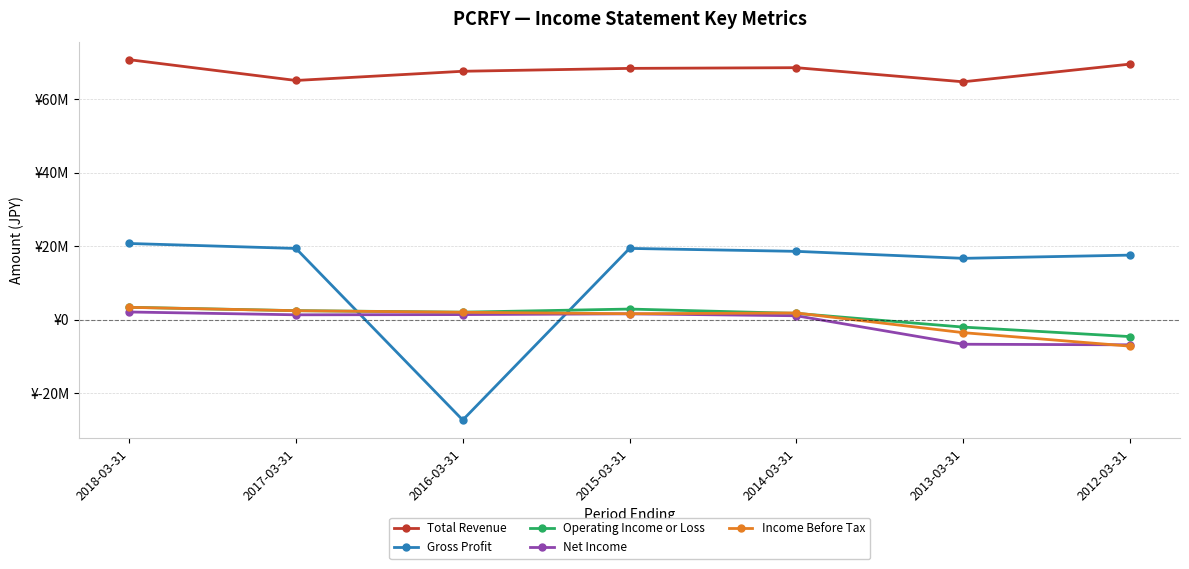

True or false: Gross Profit and Total Revenue intersect in this chart.

False